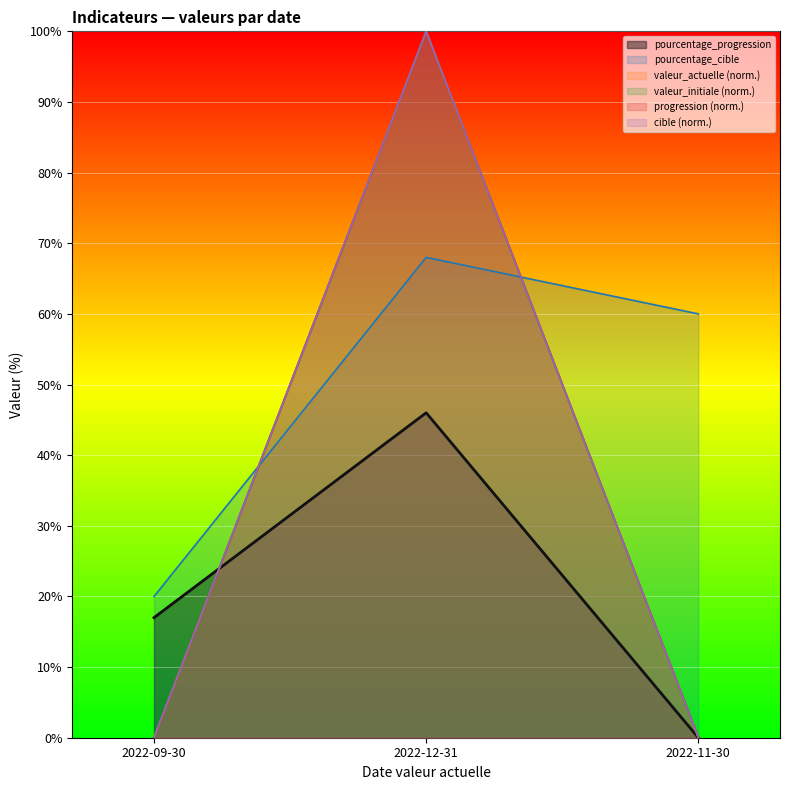

How many data points does each series have?

3